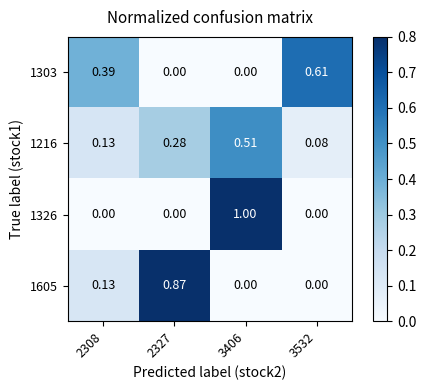

Is the value of 1605 at 2327 greater than the value of 1303 at 3406?

Yes